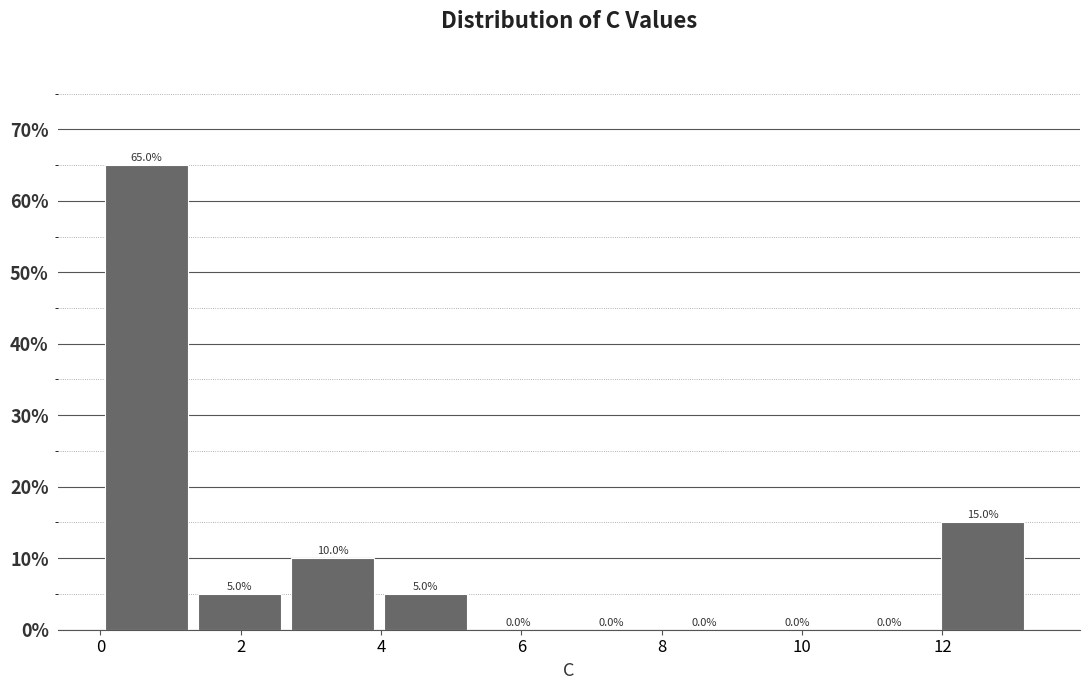

Reading left to right, list every bar in this chart as the range it spans on the x-axis followed by its height. The bar edges are not printed on the chart, so give them approximately, as read against the axis.

0.0 to 1.4: 65.0
1.4 to 2.8: 5.0
2.8 to 4.0: 10.0
4.0 to 5.4: 5.0
5.4 to 6.6: 0.0
6.6 to 8.0: 0.0
8.0 to 9.4: 0.0
9.4 to 10.6: 0.0
10.6 to 12.0: 0.0
12.0 to 13.4: 15.0